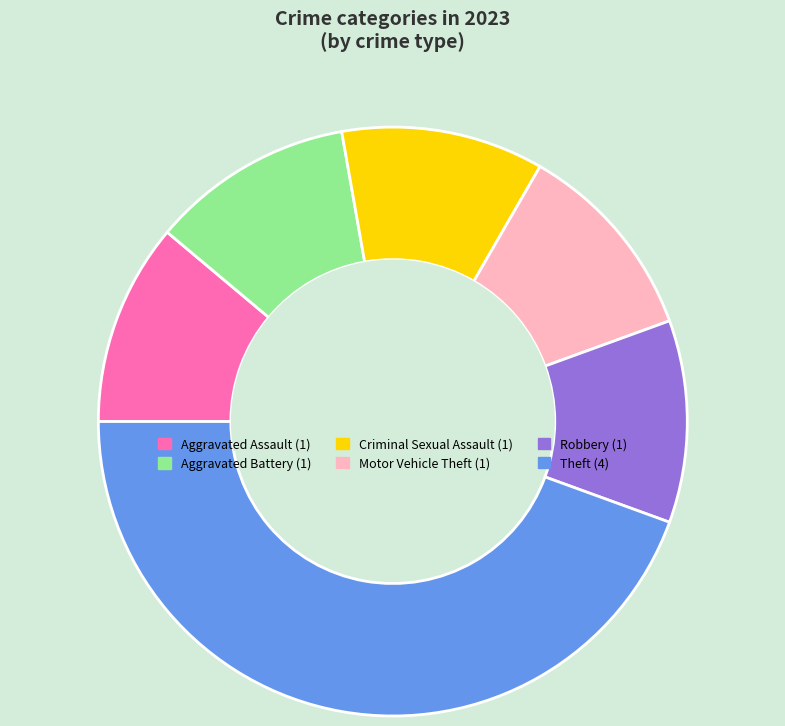

What is the largest slice in the pie chart?

Theft